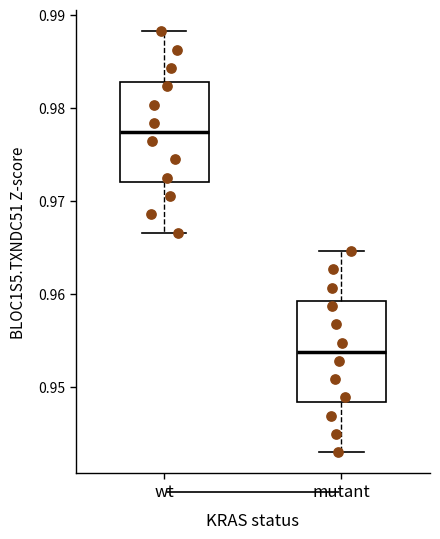

Which box has the highest median line?

wt